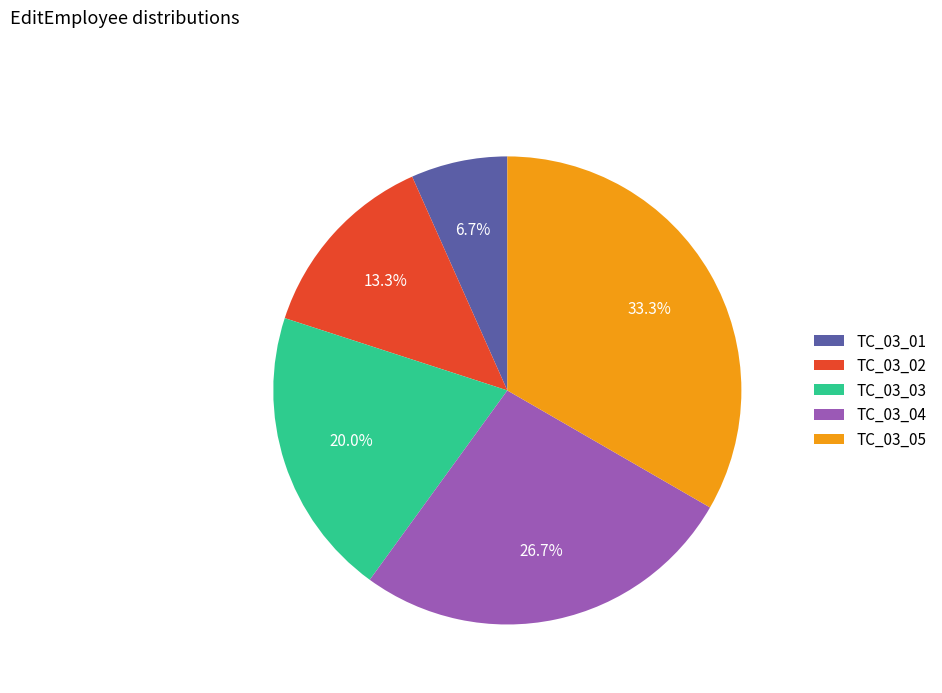

Which slice is the largest?

TC_03_05